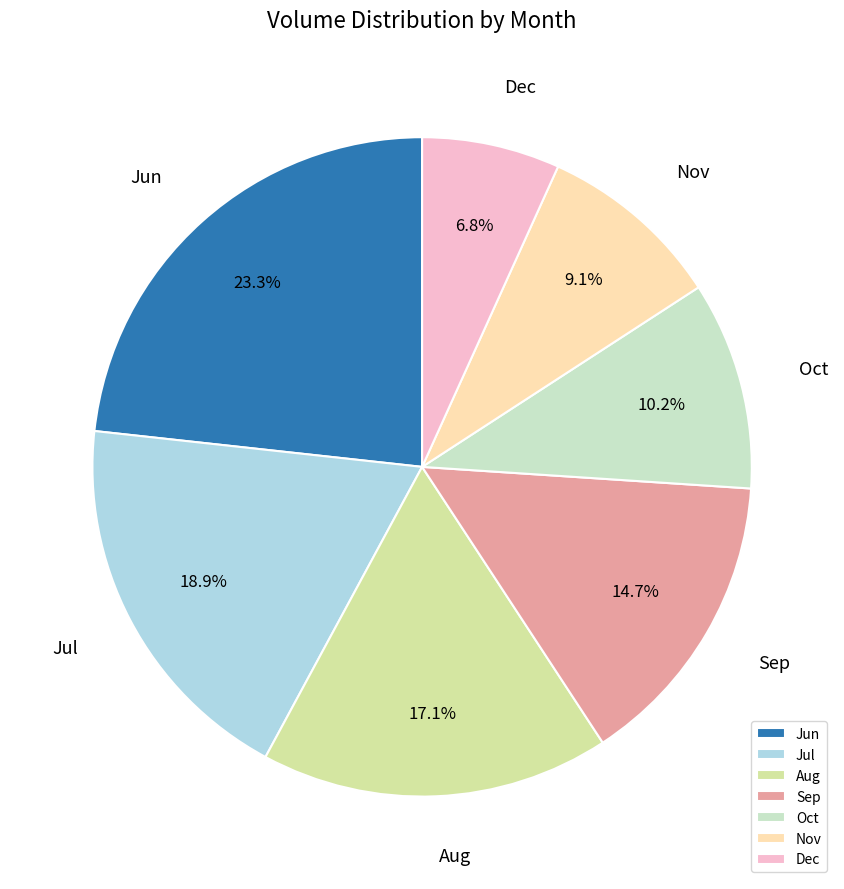

Count the number of slices in the pie.

7